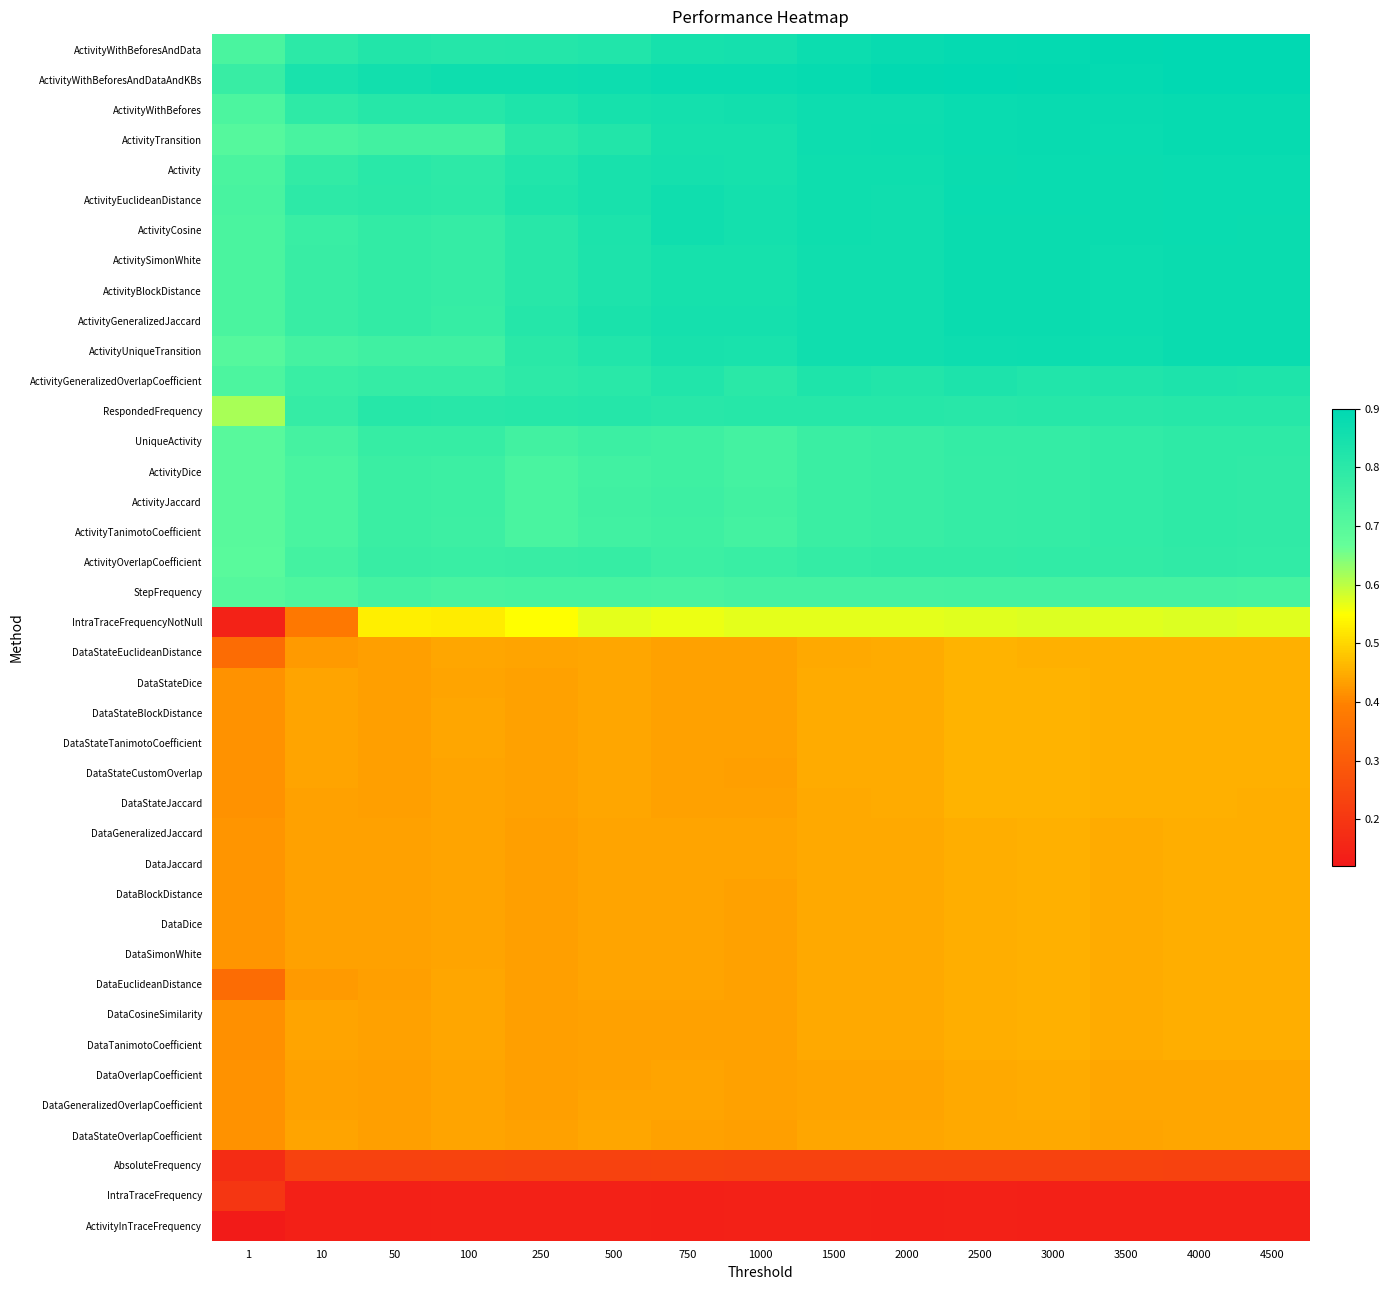

Which has a higher value, 100 or 1?

100